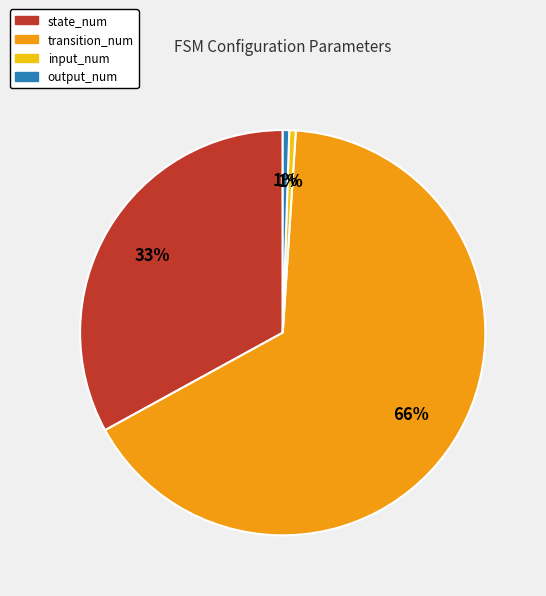

How many slices are in this pie chart?

4